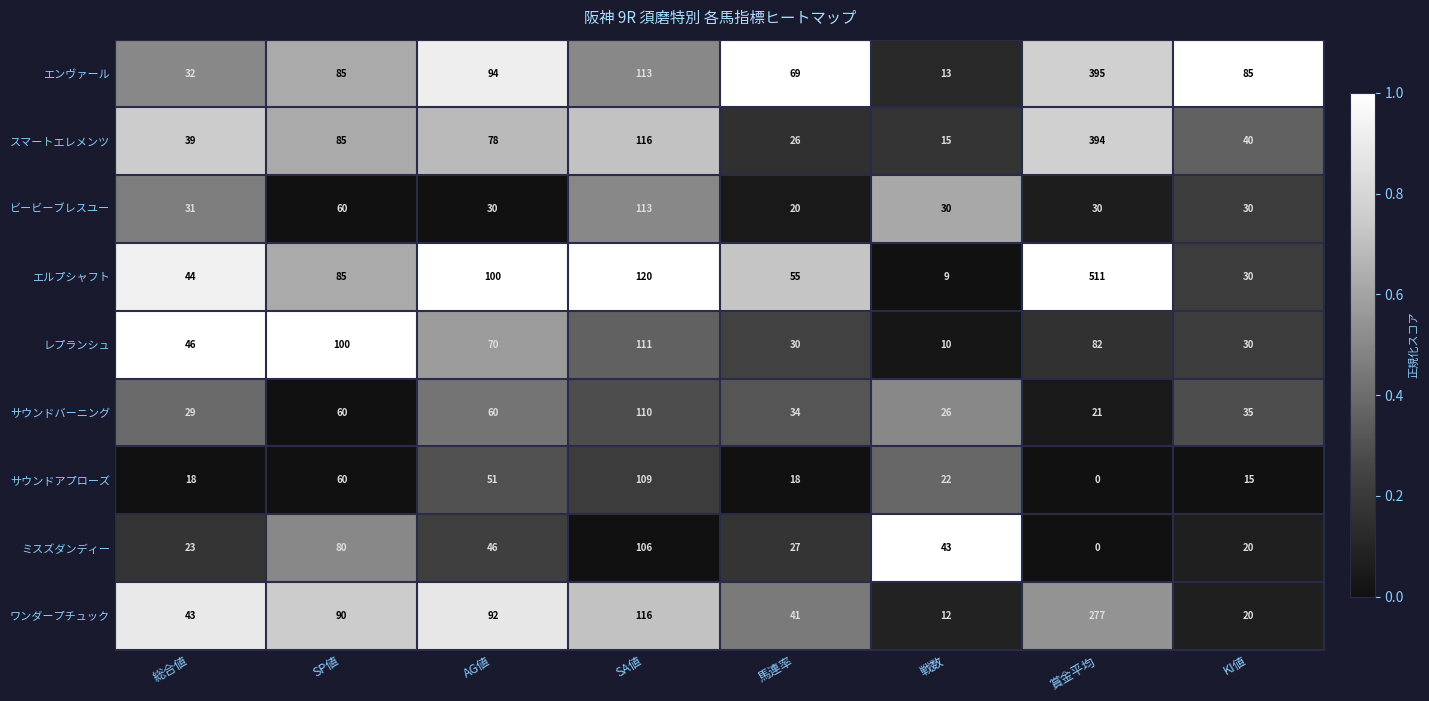

What is the difference between the highest and lowest values at 賞金平均?

511